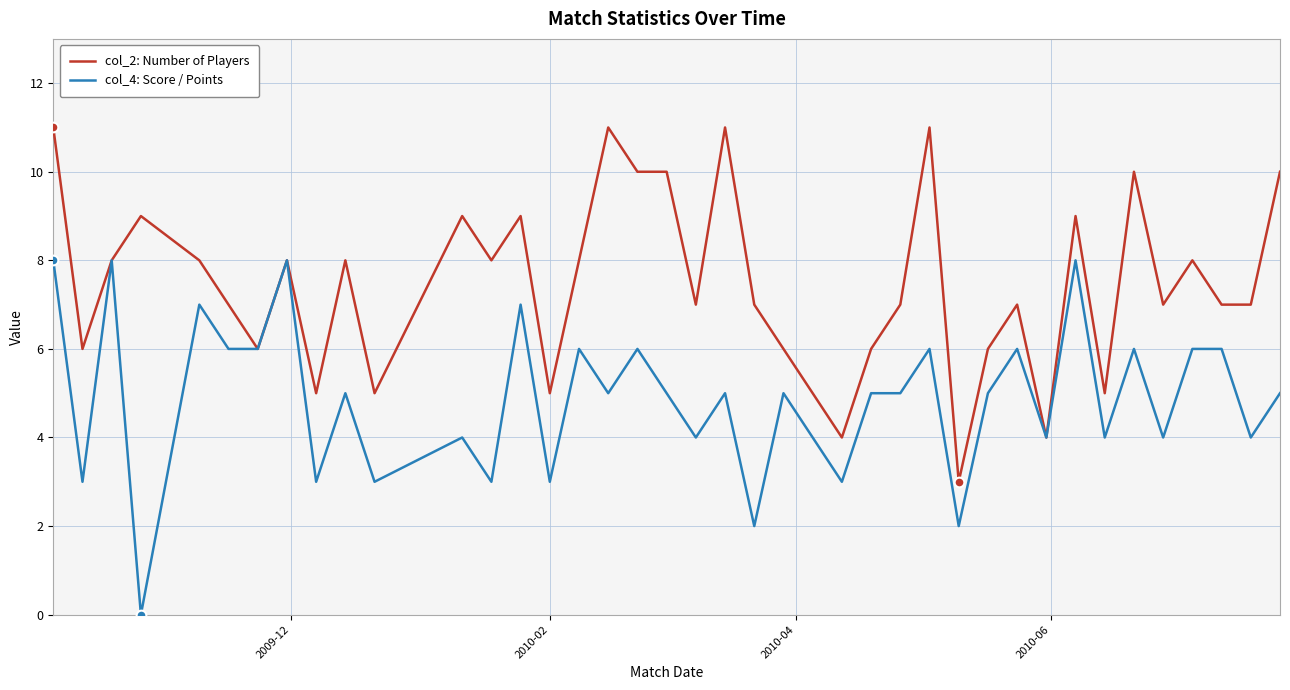

Rank the series by their maximum value, from highest to lowest.

col_2: Number of Players, col_4: Score / Points